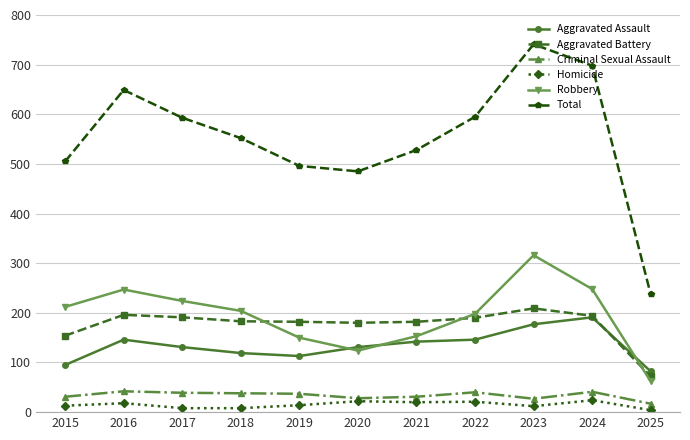

True or false: Homicide and Robbery intersect in this chart.

False